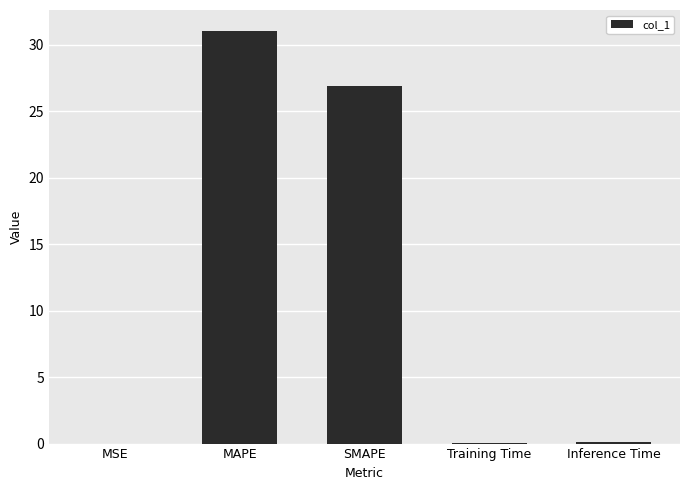

Is it true that the value at Inference Time is 0.1?

True